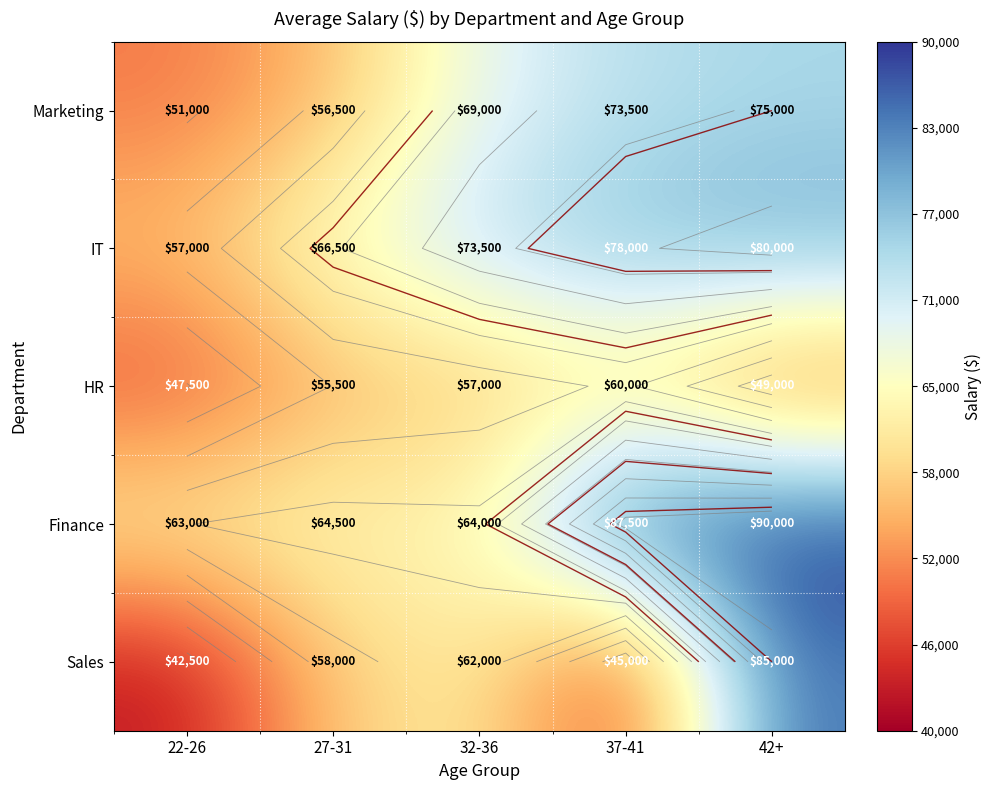

What is the difference between the maximum and second lowest values in the Marketing series?

18500